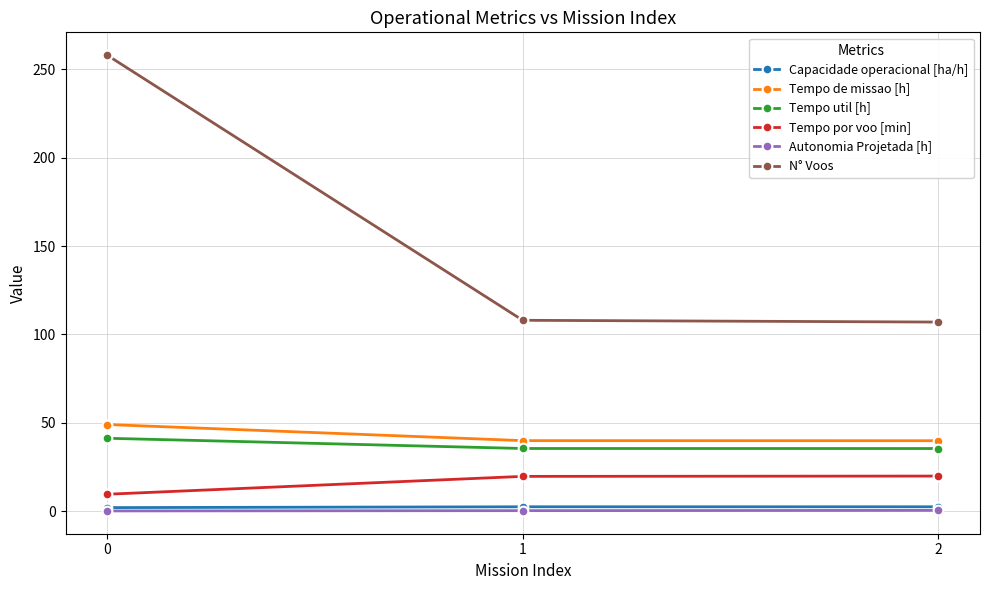

What is the average value of the Tempo de missao [h] series?

42.9